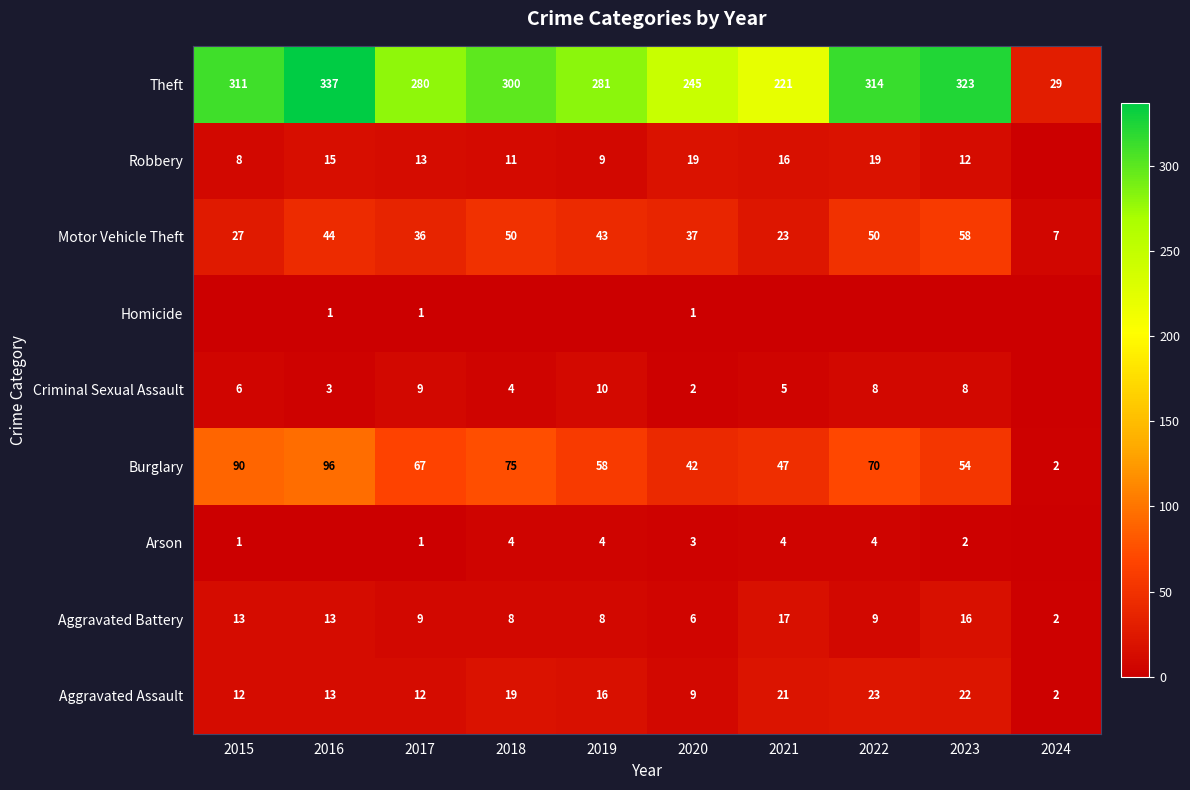

Is the value of Burglary at 2023 greater than the value of Motor Vehicle Theft at 2019?

Yes